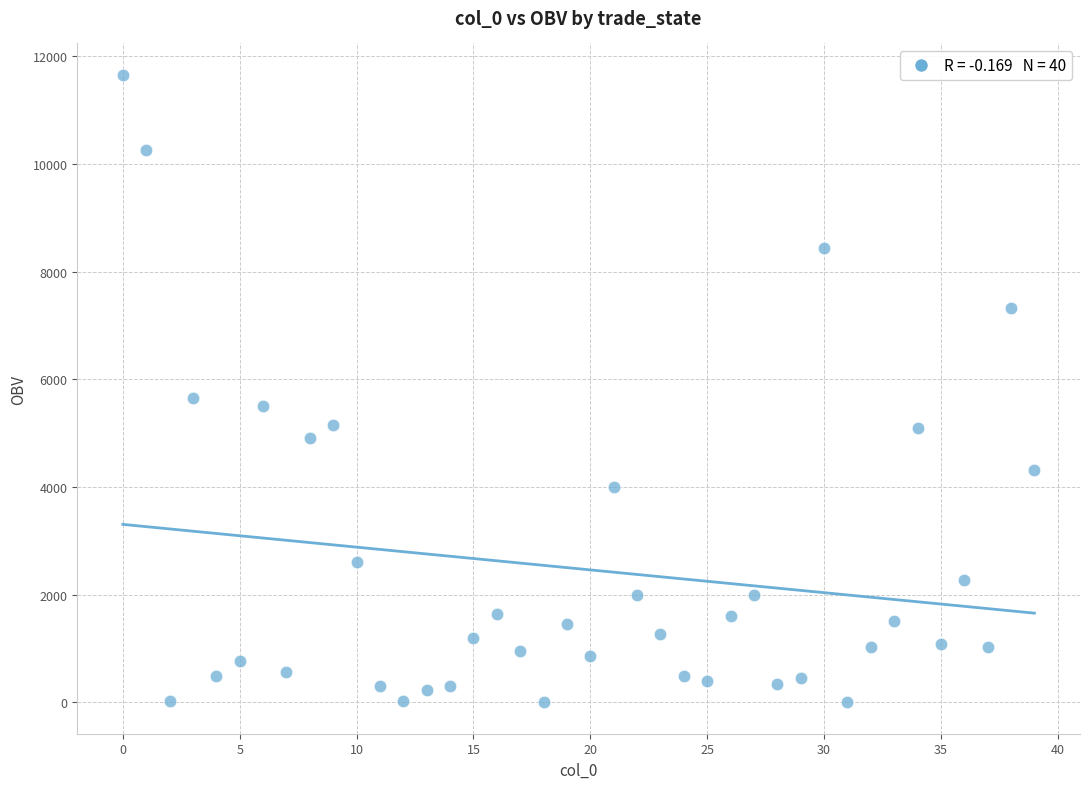

What Y value in the scatter plot is closest to 5829?

5658.8